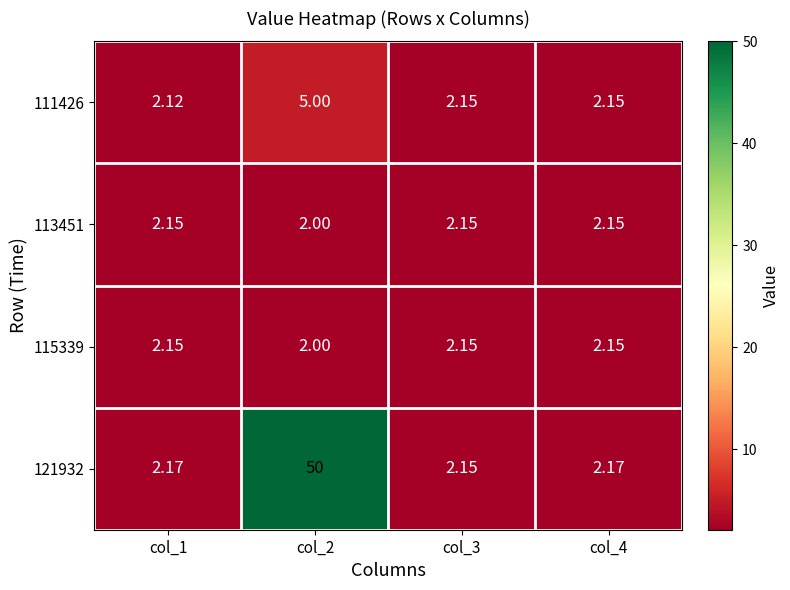

Is the value of 121932 at col_1 greater than the value of 113451 at col_1?

Yes